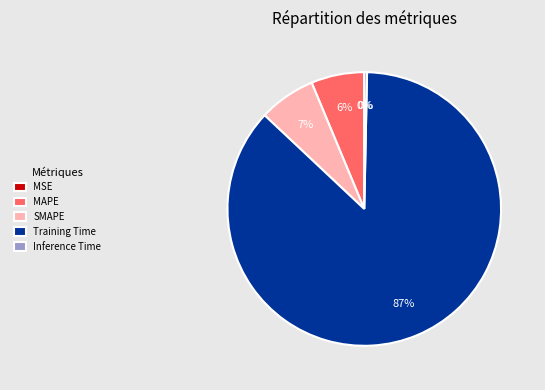

Is it true that SMAPE is 7% of the pie?

True